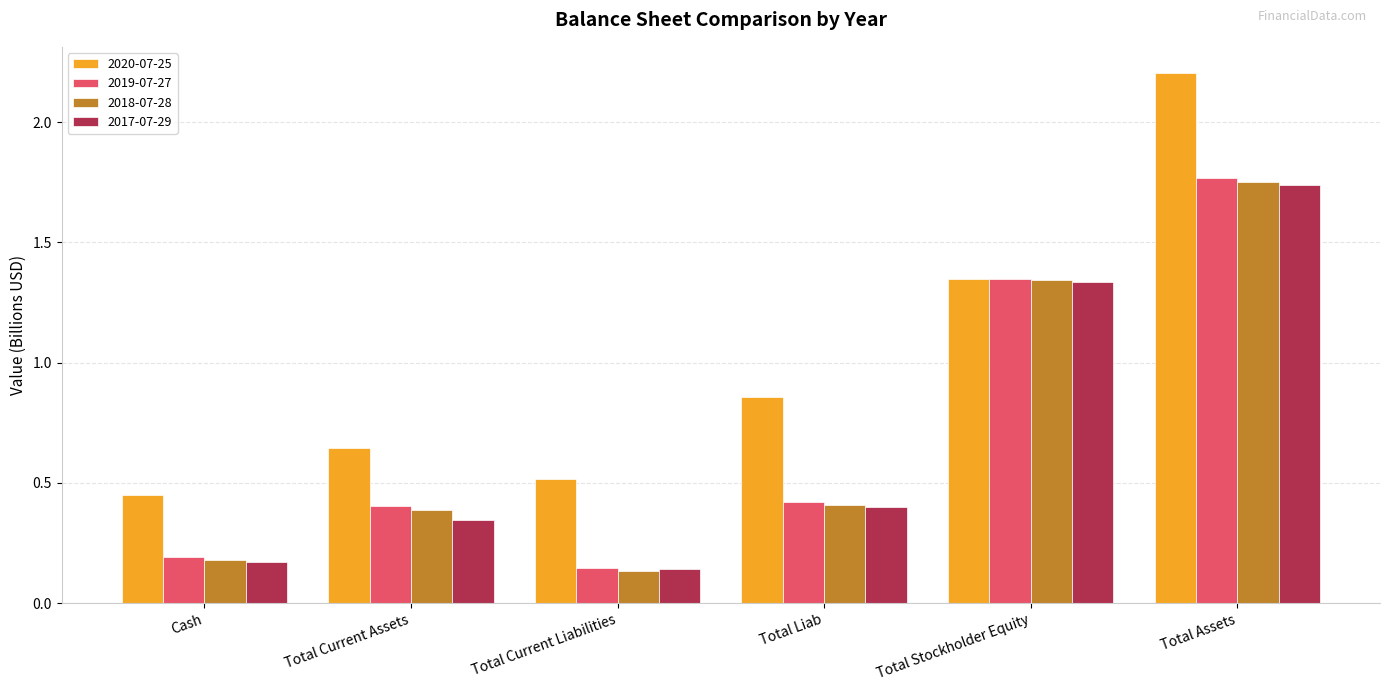

What is the label of the 4th bar from the left?

Total Liab